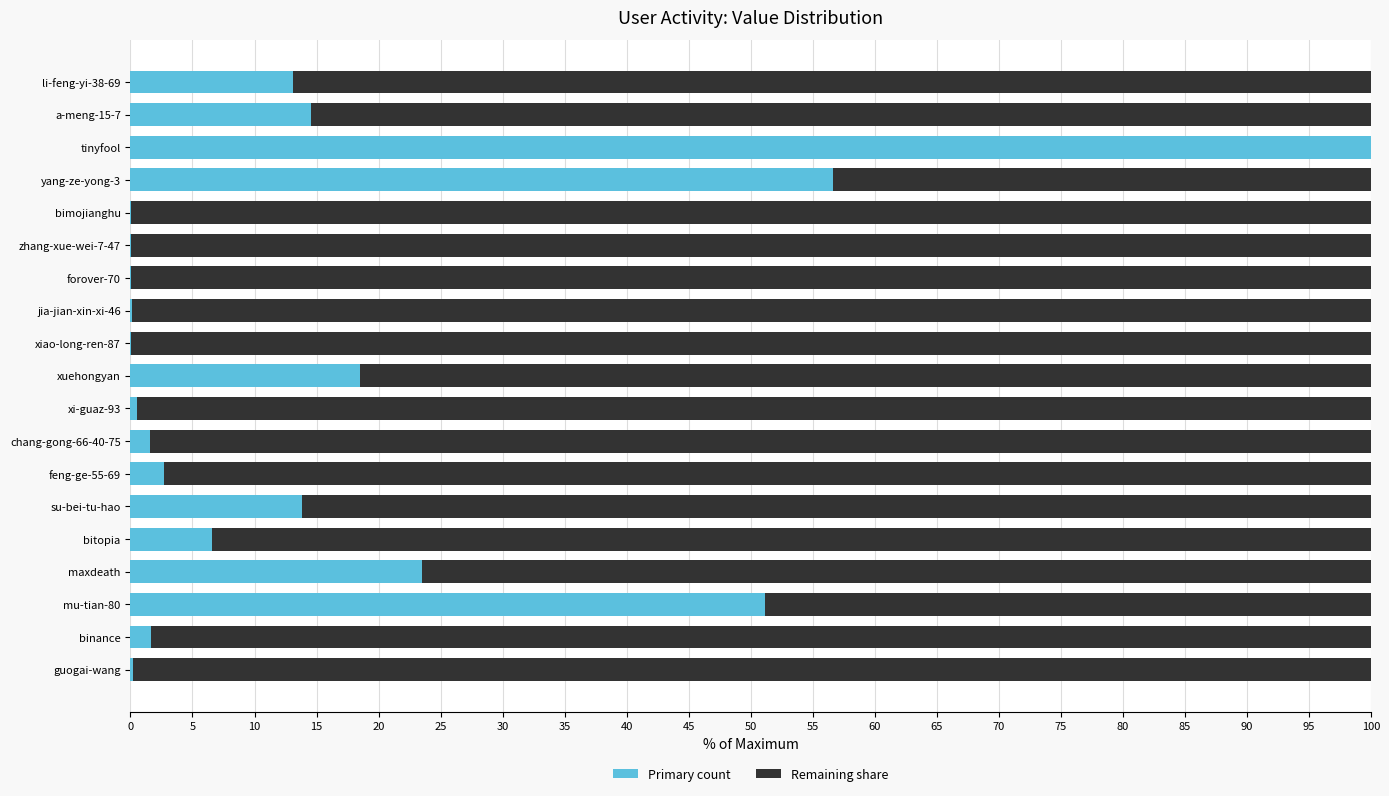

The value of Primary count at forover-70 is 0.0. True or false?

True